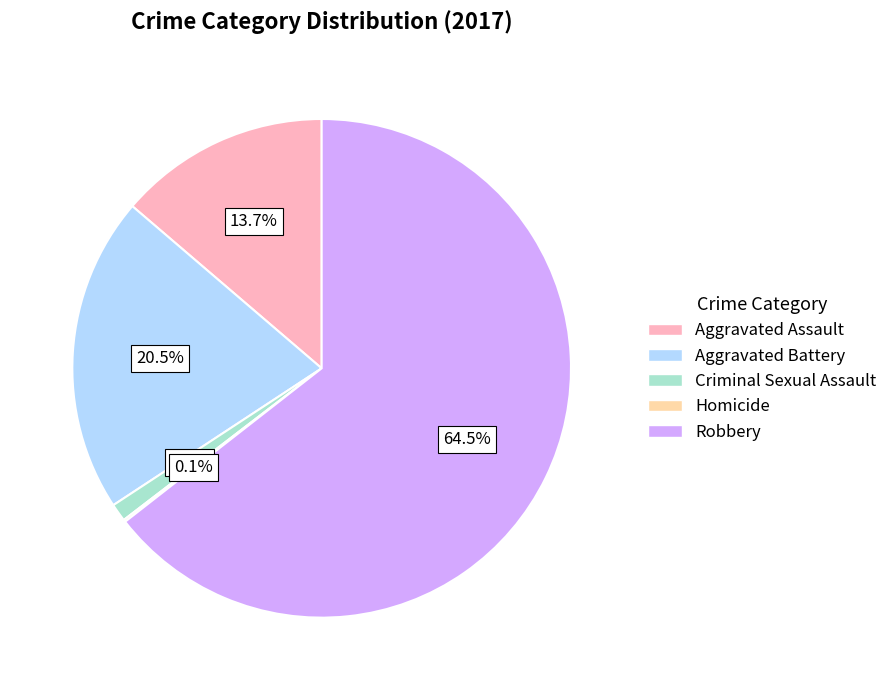

To the nearest percent, what portion does Criminal Sexual Assault represent?

1%